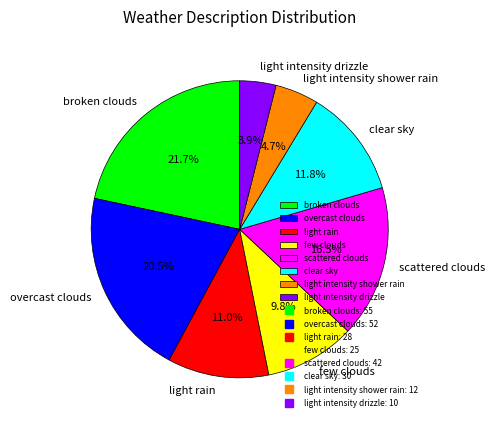

To the nearest percent, what is the average slice percentage?

12%